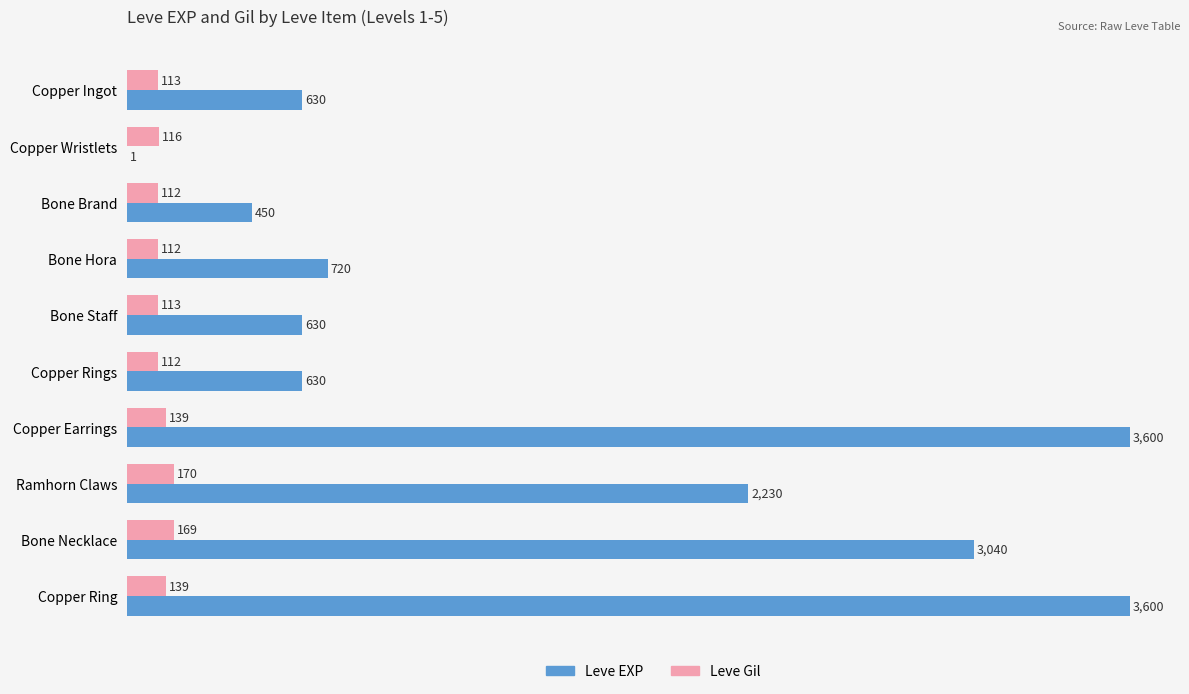

Is it true that Leve EXP equals 3040 at Bone Necklace?

True